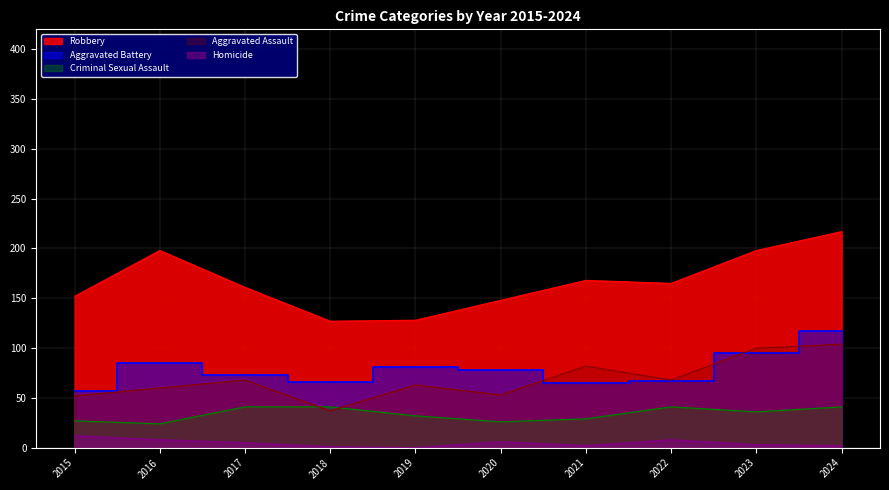

What is the difference between the Aggravated Battery values at 2019 and 2016?

4